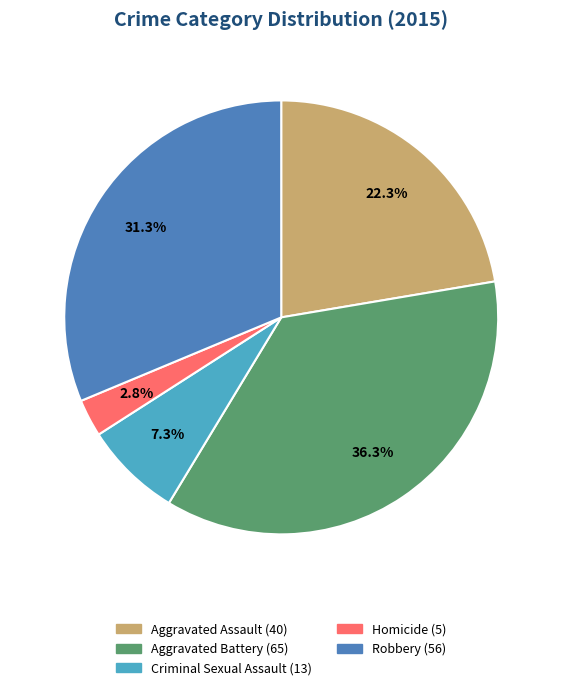

Do Homicide and Criminal Sexual Assault together represent more than half of the pie?

No